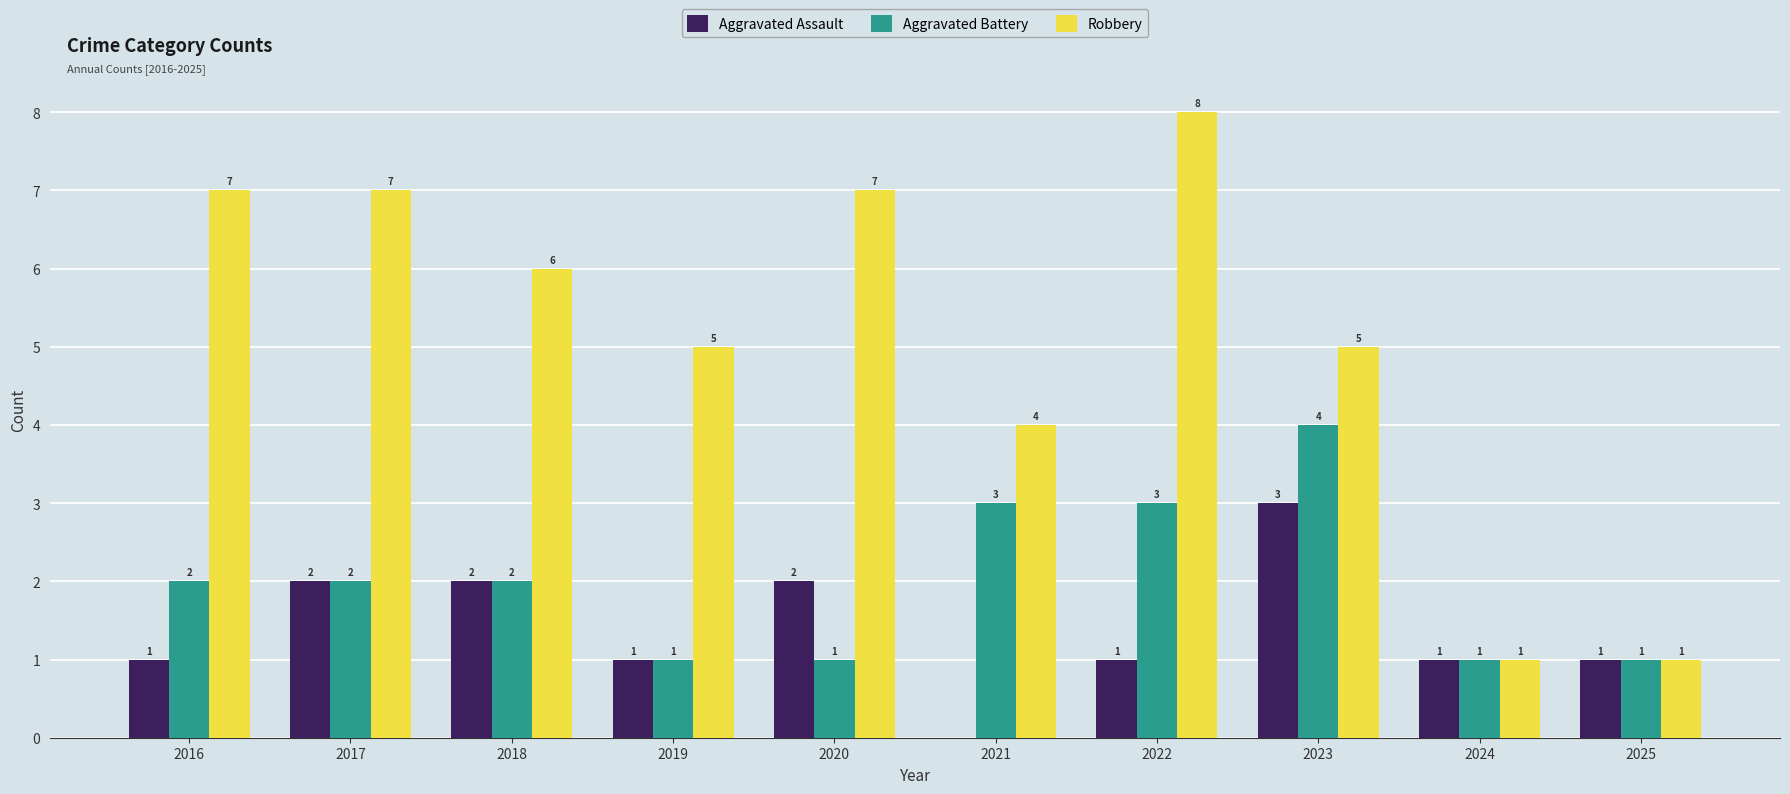

What is the maximum value for Robbery?

8